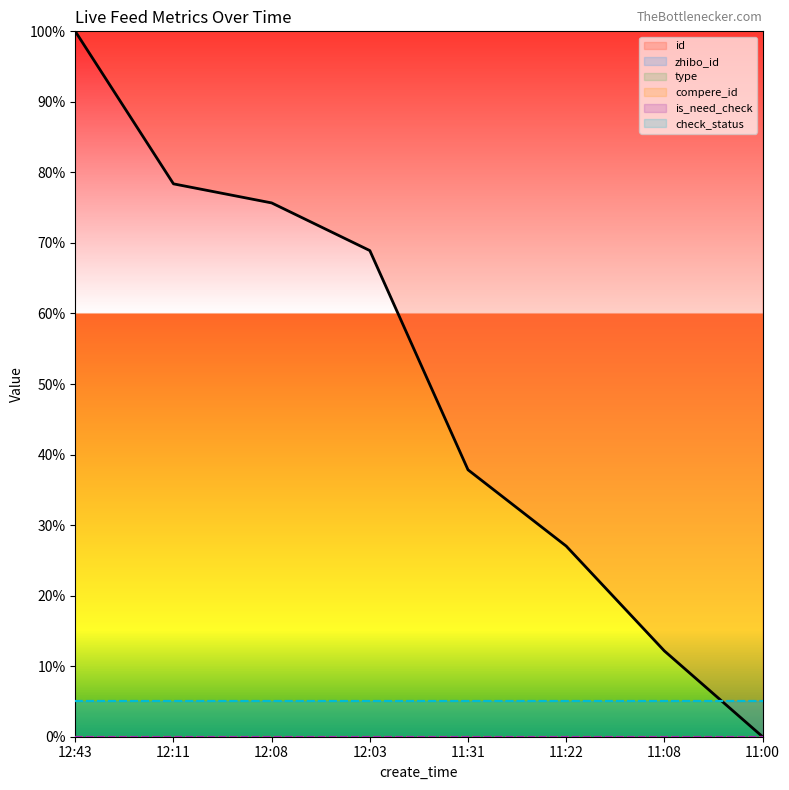

Reading left to right, extract all data points from this chart.

id: 12:43=1.0	12:11=0.8	12:08=0.8	12:03=0.7	11:31=0.4	11:22=0.3	11:08=0.1	11:00=0.0
zhibo_id: 12:43=0.1	12:11=0.1	12:08=0.1	12:03=0.1	11:31=0.1	11:22=0.1	11:08=0.1	11:00=0.1
type: 12:43=0.0	12:11=0.0	12:08=0.0	12:03=0.0	11:31=0.0	11:22=0.0	11:08=0.0	11:00=0.0
compere_id: 12:43=0.0	12:11=0.0	12:08=0.0	12:03=0.0	11:31=0.0	11:22=0.0	11:08=0.0	11:00=0.0
is_need_check: 12:43=0.0	12:11=0.0	12:08=0.0	12:03=0.0	11:31=0.0	11:22=0.0	11:08=0.0	11:00=0.0
check_status: 12:43=0.1	12:11=0.1	12:08=0.1	12:03=0.1	11:31=0.1	11:22=0.1	11:08=0.1	11:00=0.1